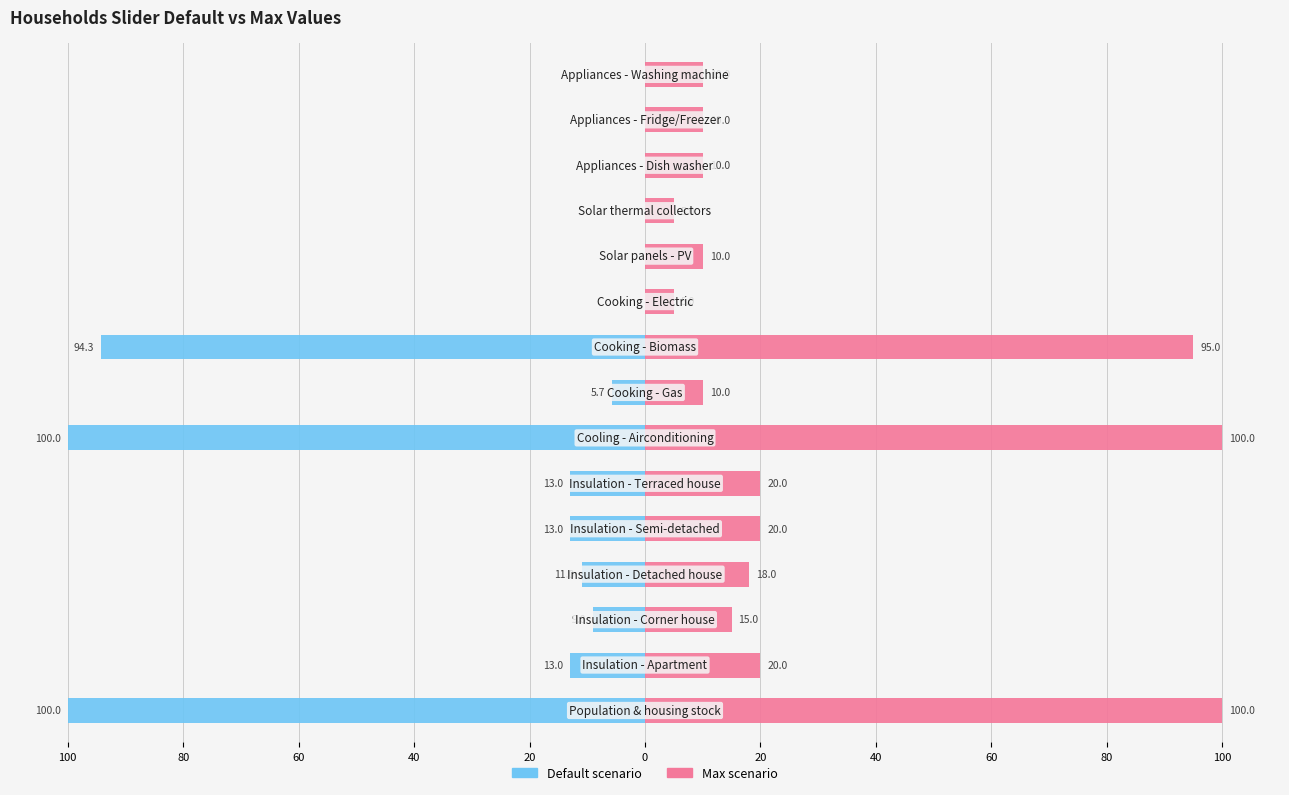

Between 20 and 13, which series saw the biggest shift?

Default scenario